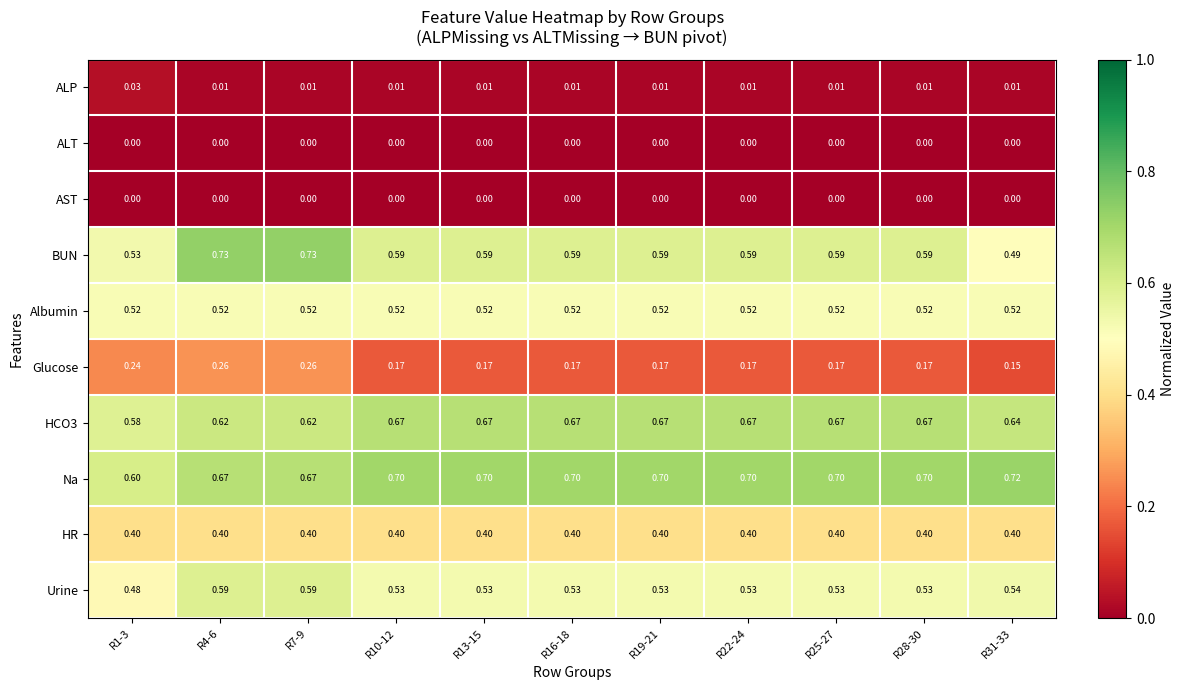

Which series changed the most between R25-27 and R31-33?

BUN